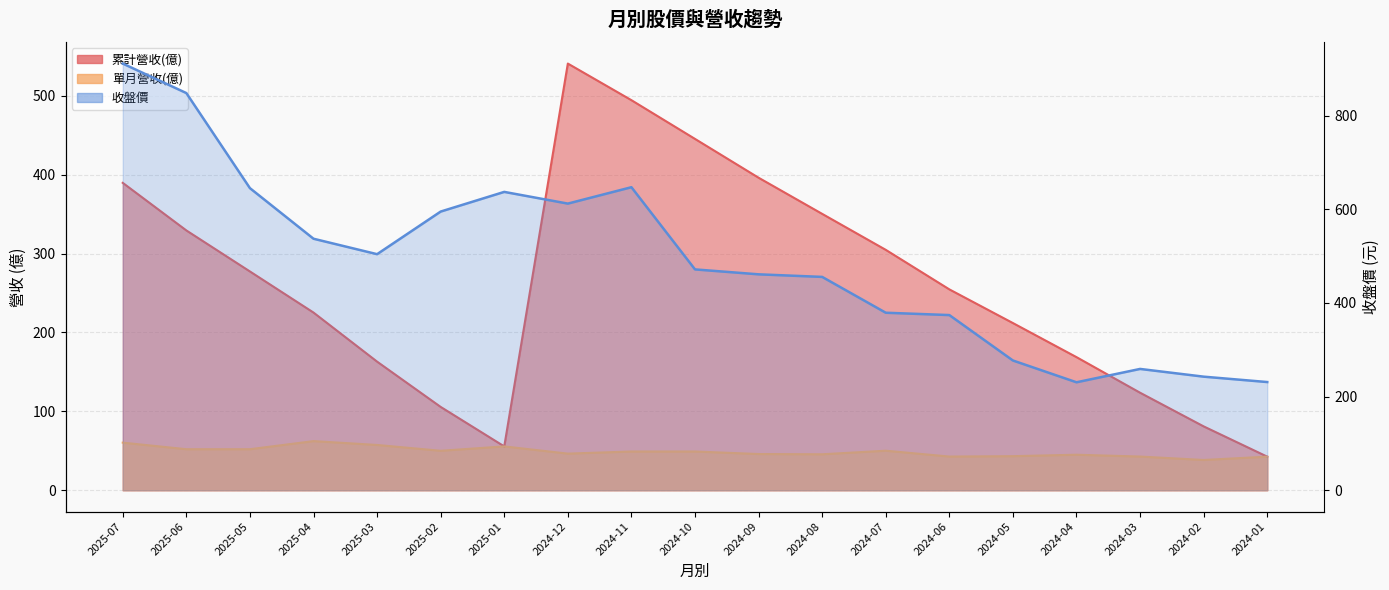

What position from the left is 2025-01?

7